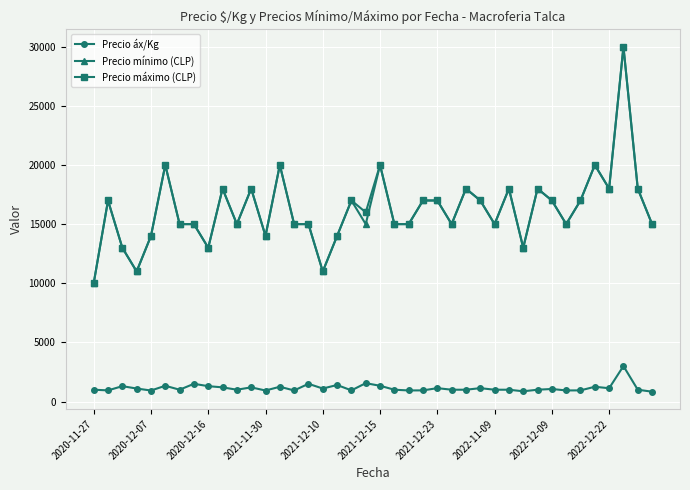

True or false: Precio mínimo (CLP) and Precio áx/Kg cross at least once.

False